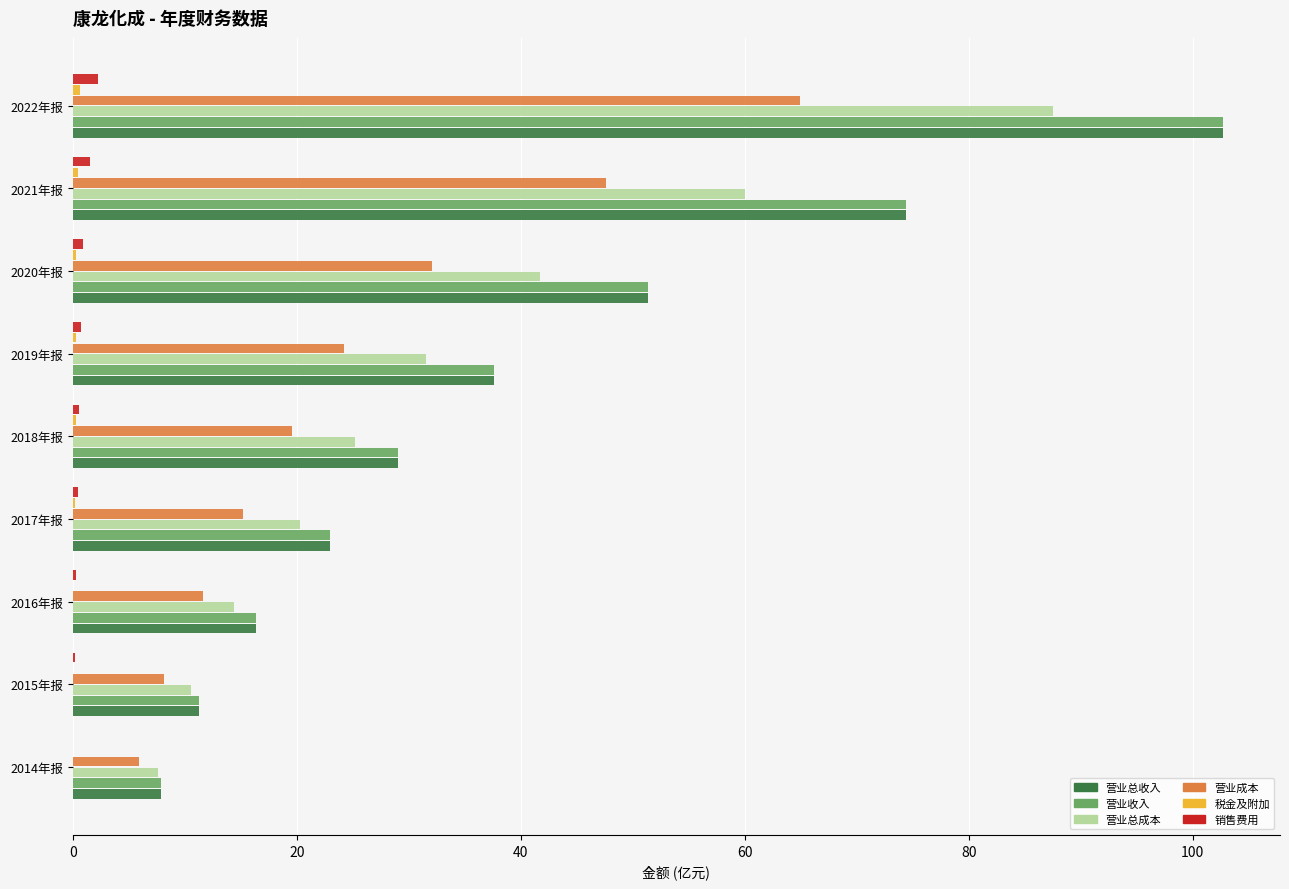

What is the maximum value shown in the chart?

102.7